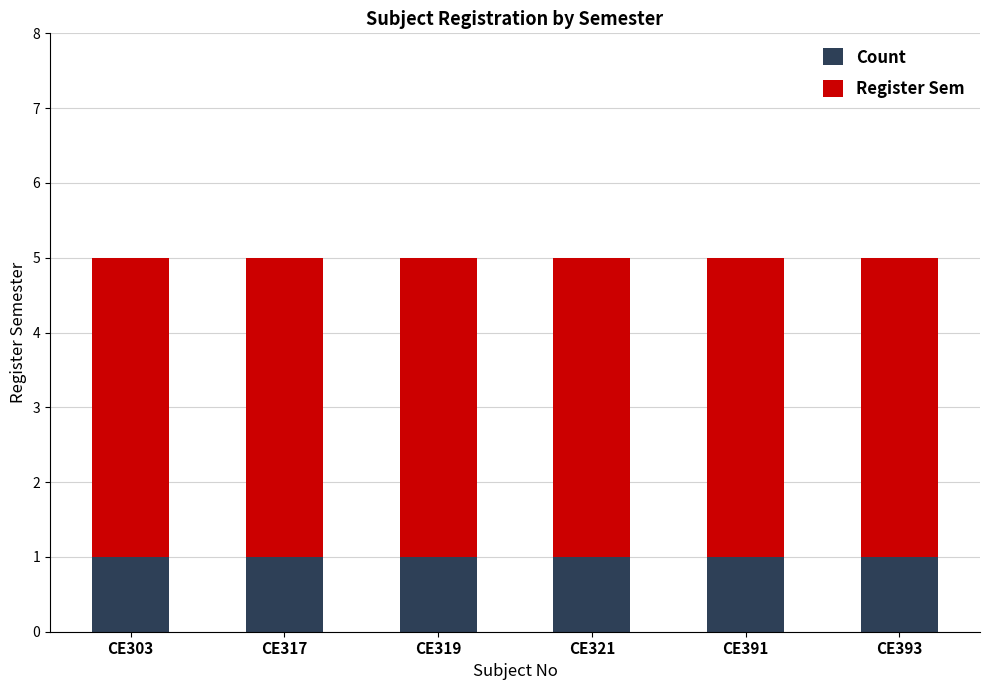

Is it true that Count equals 1 at CE319?

True